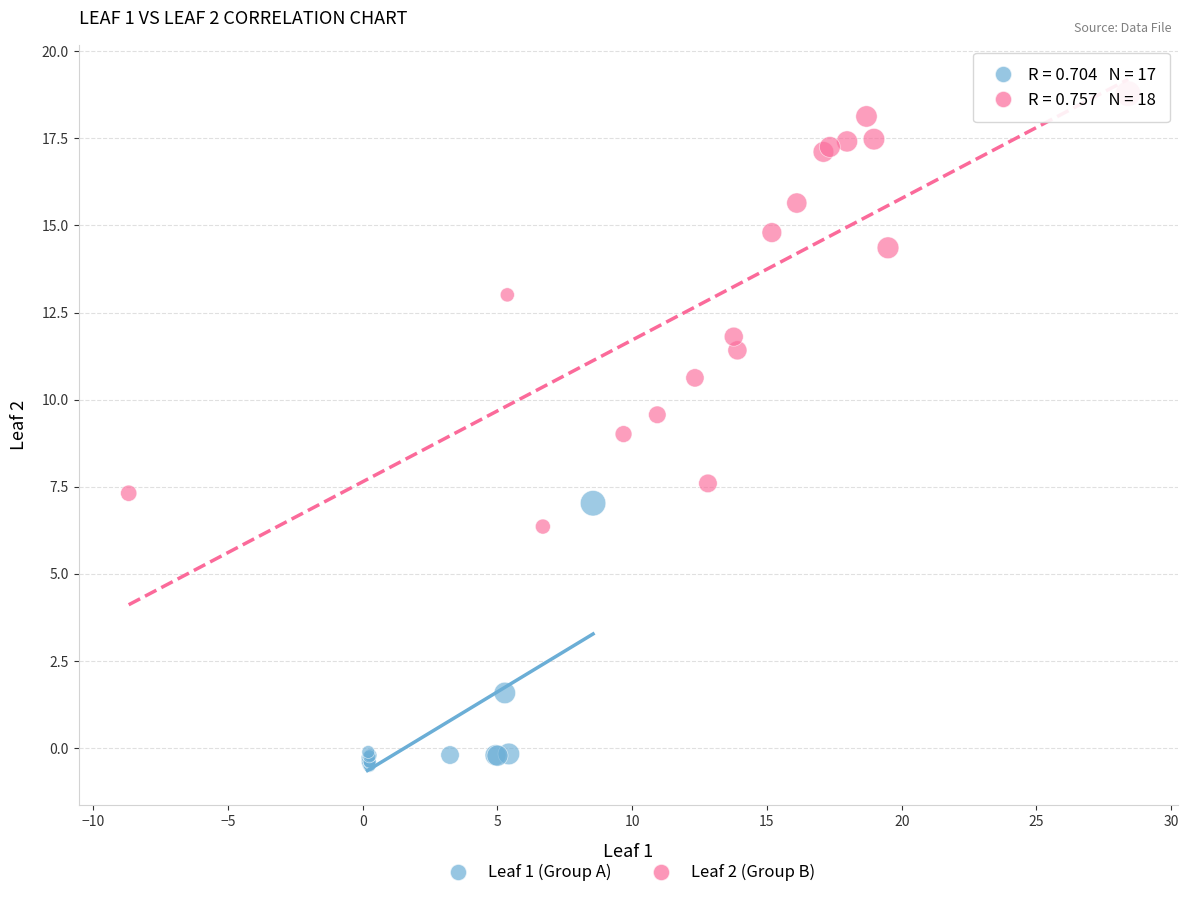

Which series has the widest spread of Y values?

Leaf 2 (Group B)